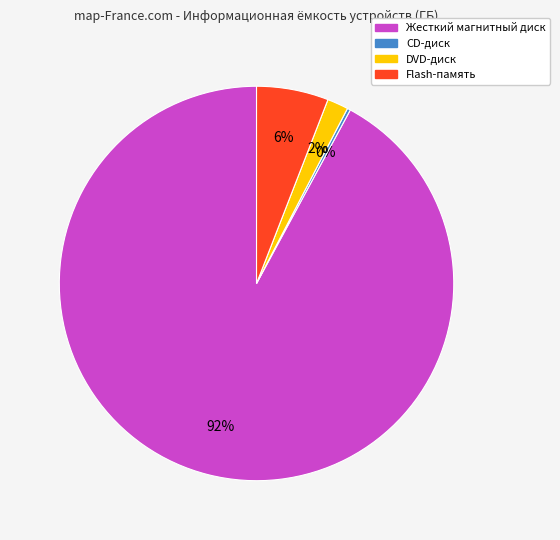

Is Жесткий магнитный диск the majority of the pie?

Yes